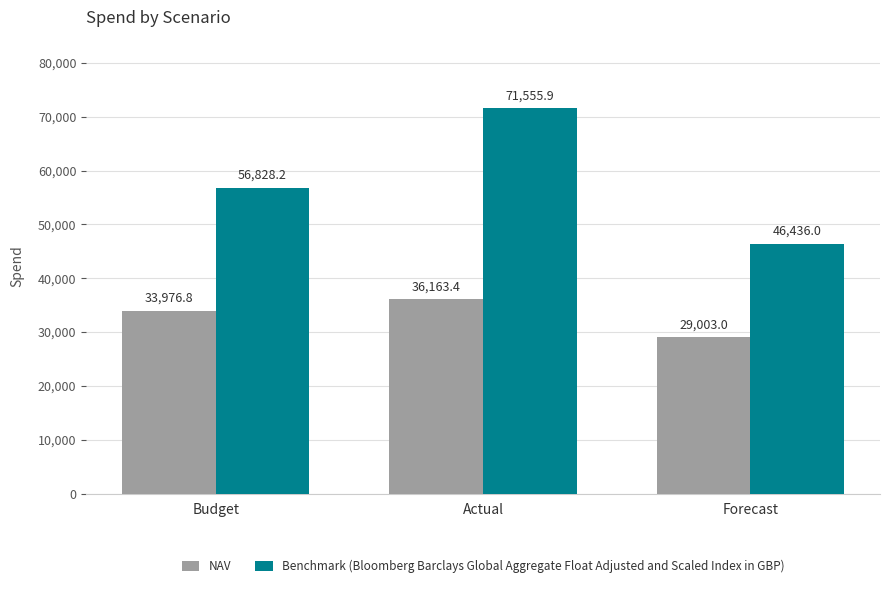

Read the Benchmark (Bloomberg Barclays Global Aggregate Float Adjusted and Scaled Index in GBP) value at Budget.

56828.2